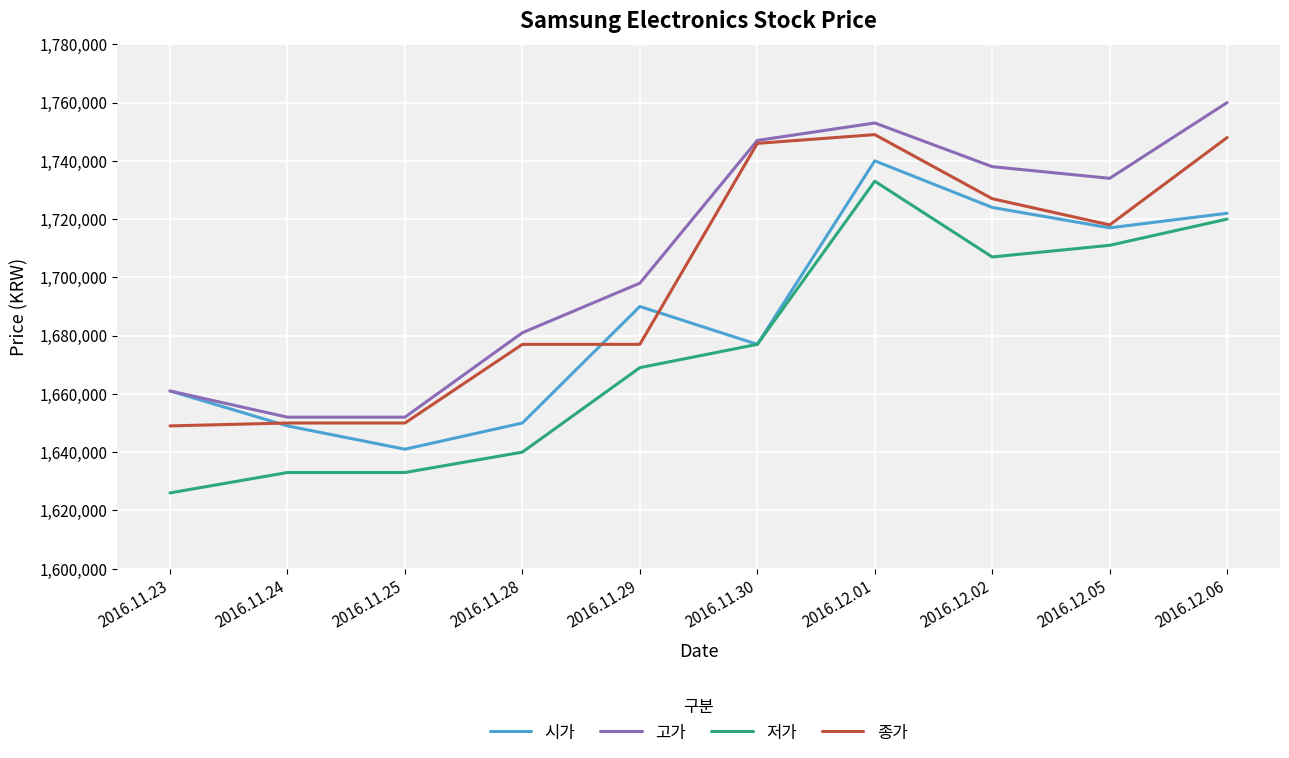

Which category has the highest value in the 시가 series?

2016.12.01